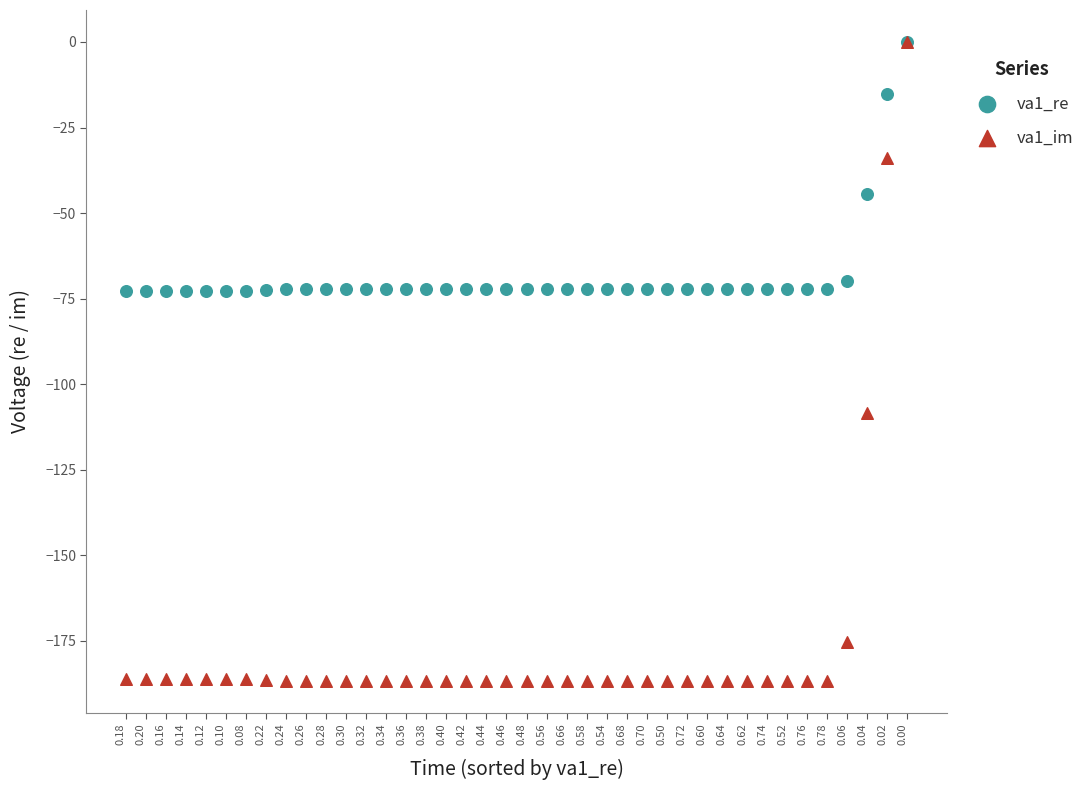

Across all series, what Y value is closest to -93?

-108.5